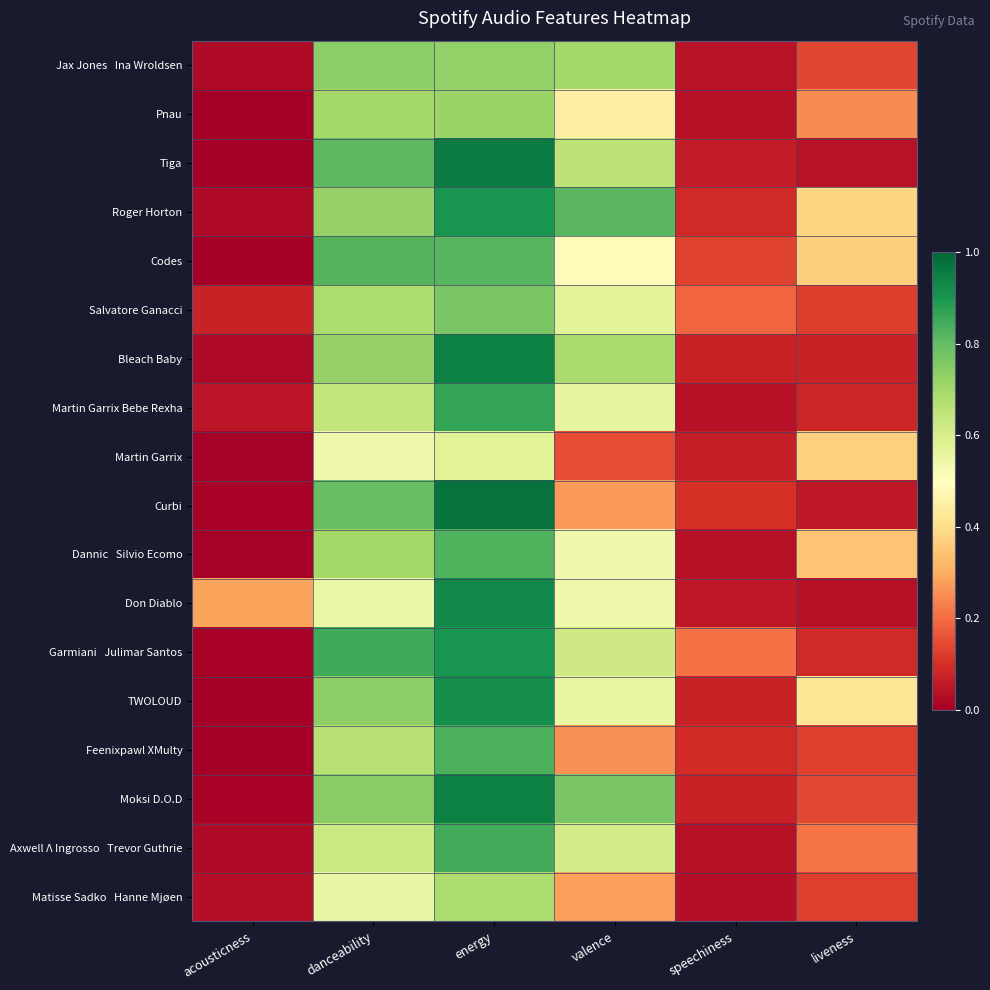

At which category is the sum across all series the highest?

energy